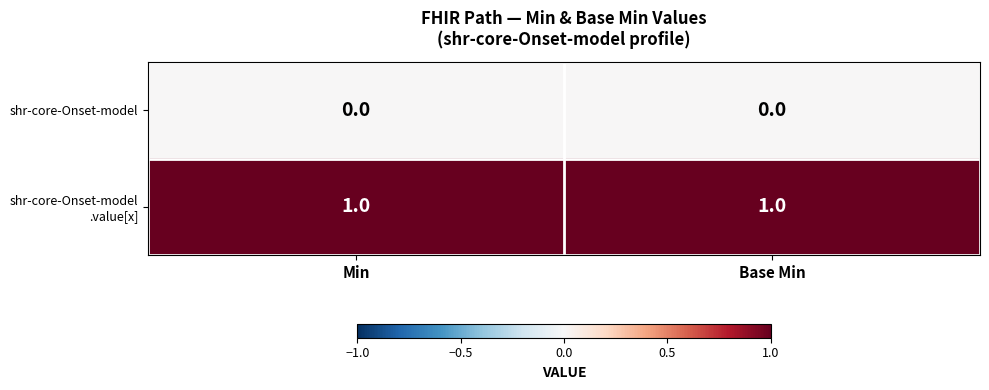

The value of shr-core-Onset-model at Base Min is 0. True or false?

True